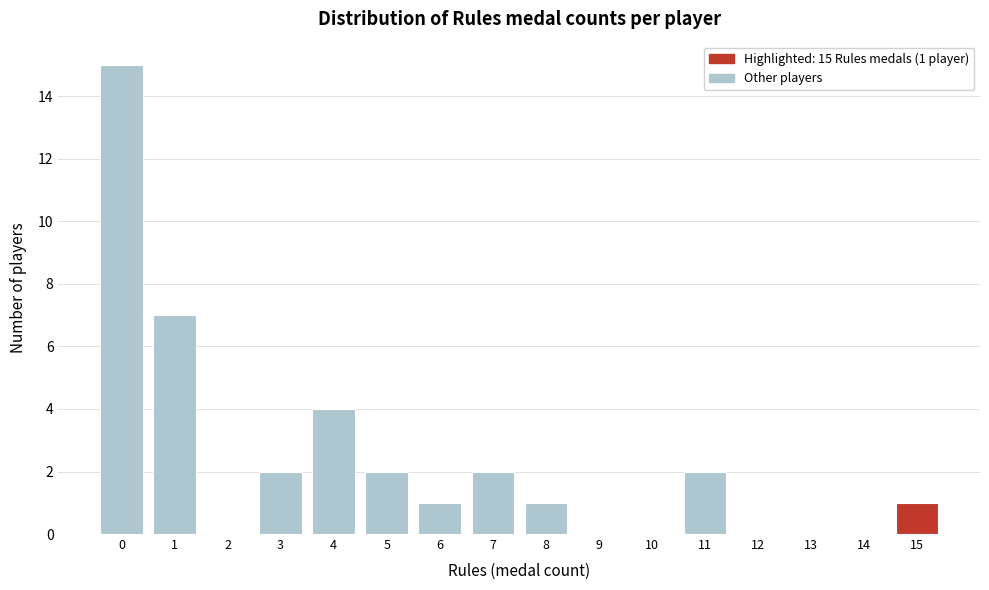

Reading right to left, what are all the values shown in this chart?

15=1	14=0	13=0	12=0	11=2	10=0	9=0	8=1	7=2	6=1	5=2	4=4	3=2	2=0	1=7	0=15